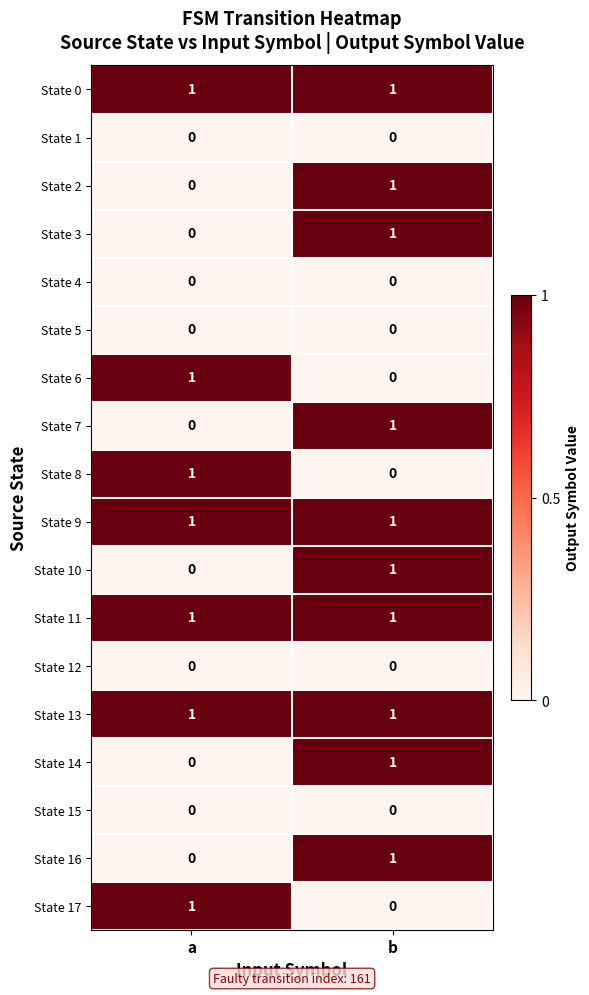

What is the total value across all series at b?

10